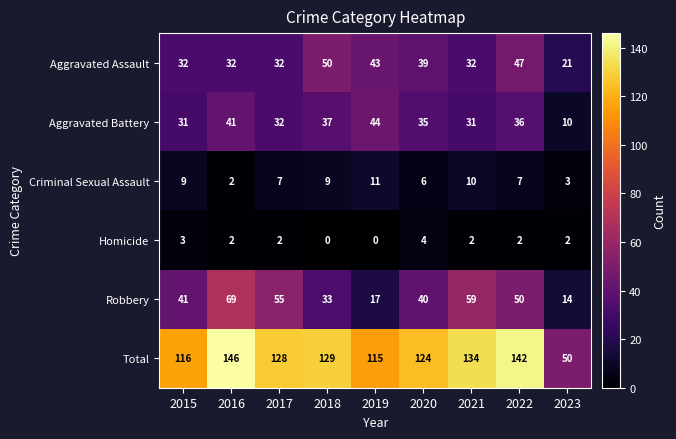

Which series has the widest spread of values?

Total